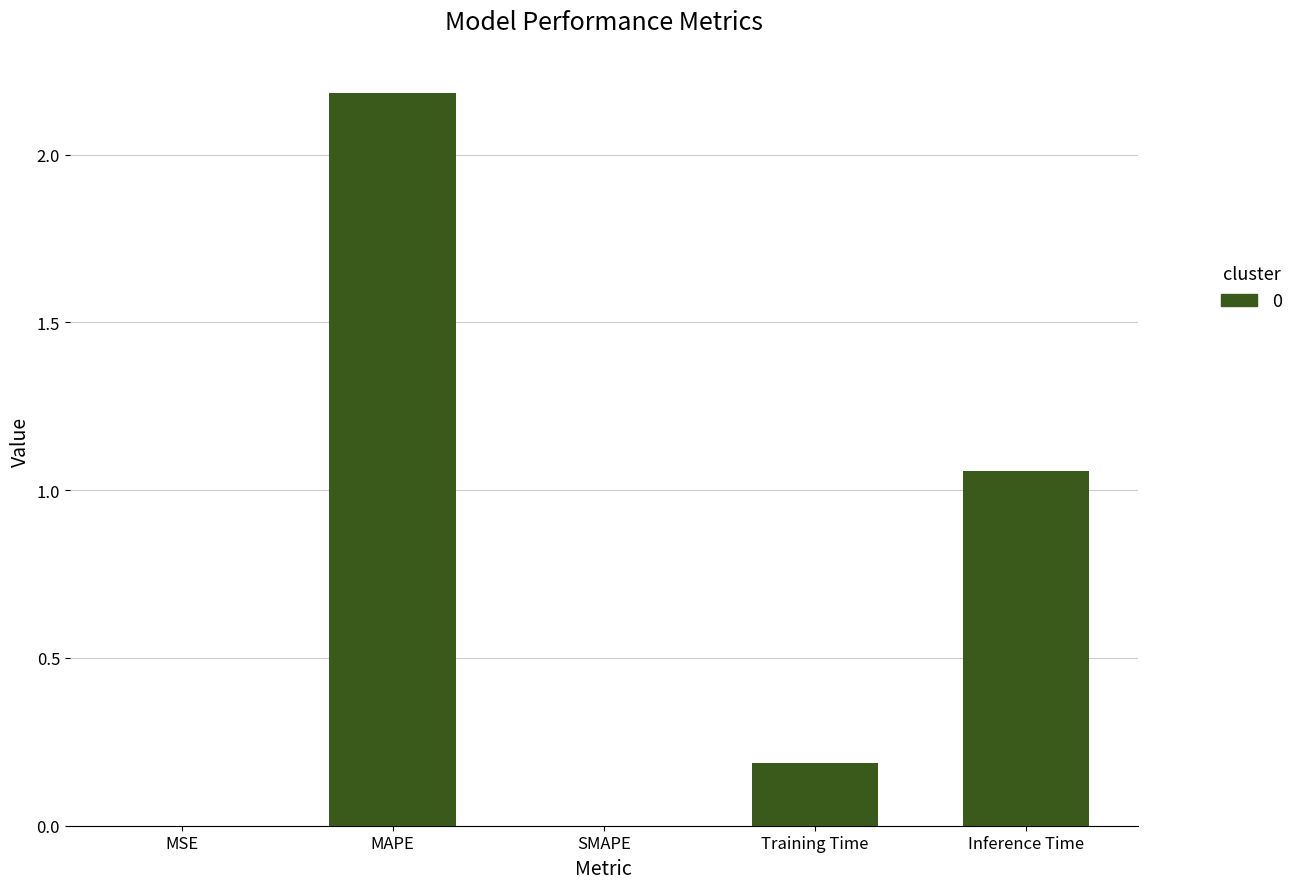

What is the greatest value displayed?

2.2